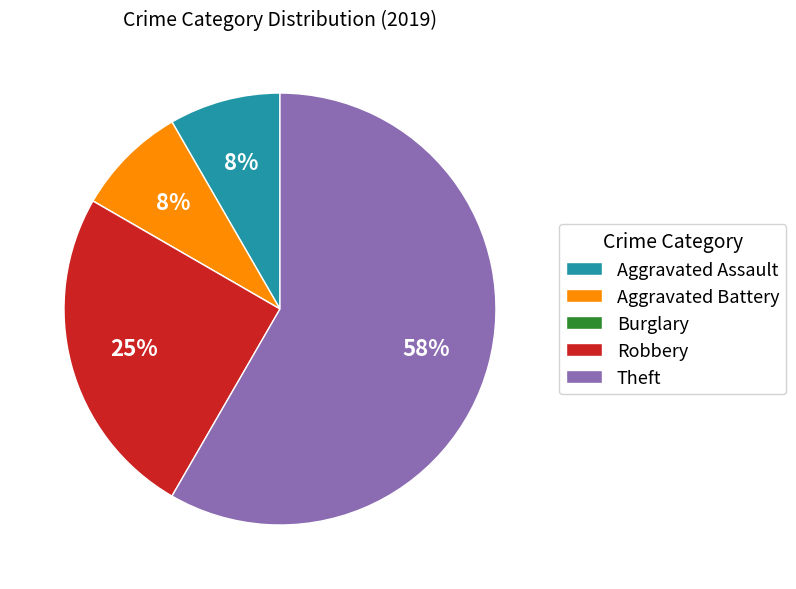

What is the largest slice in the pie chart?

Theft